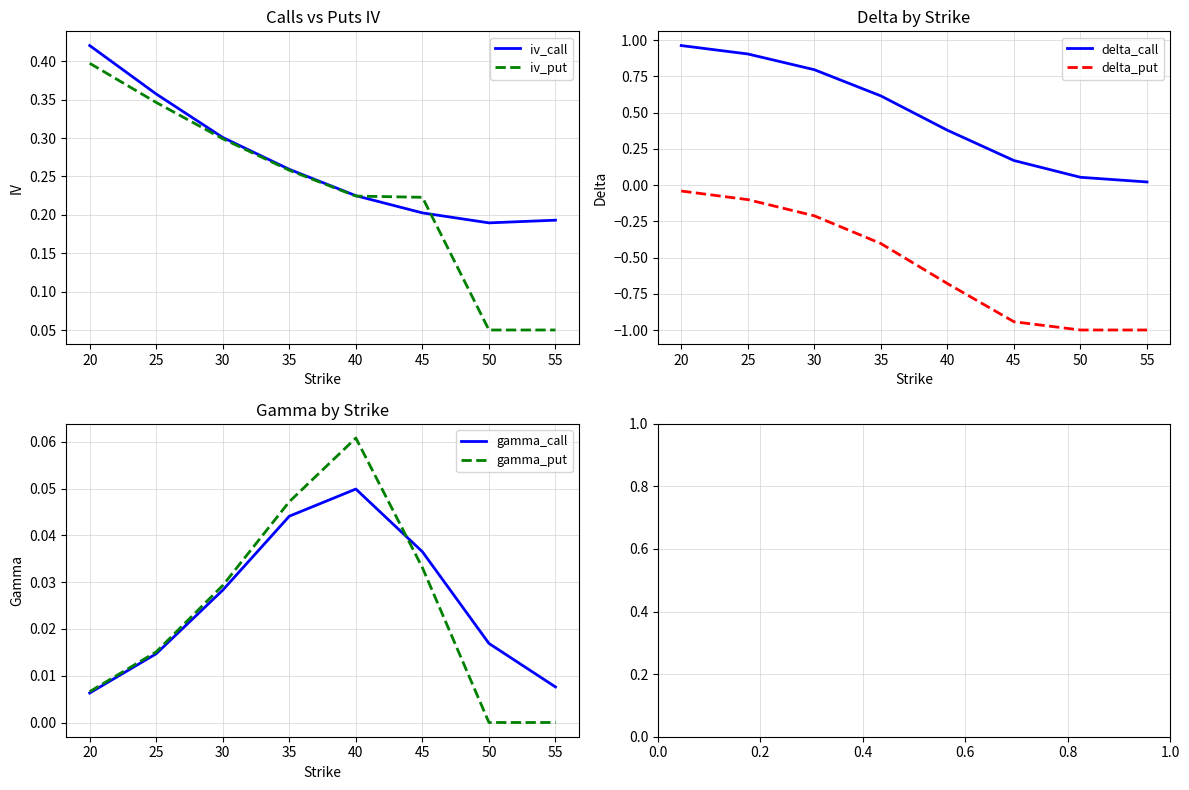

Rank the categories by delta_call value from highest to lowest.

20, 25, 30, 35, 40, 45, 50, 55